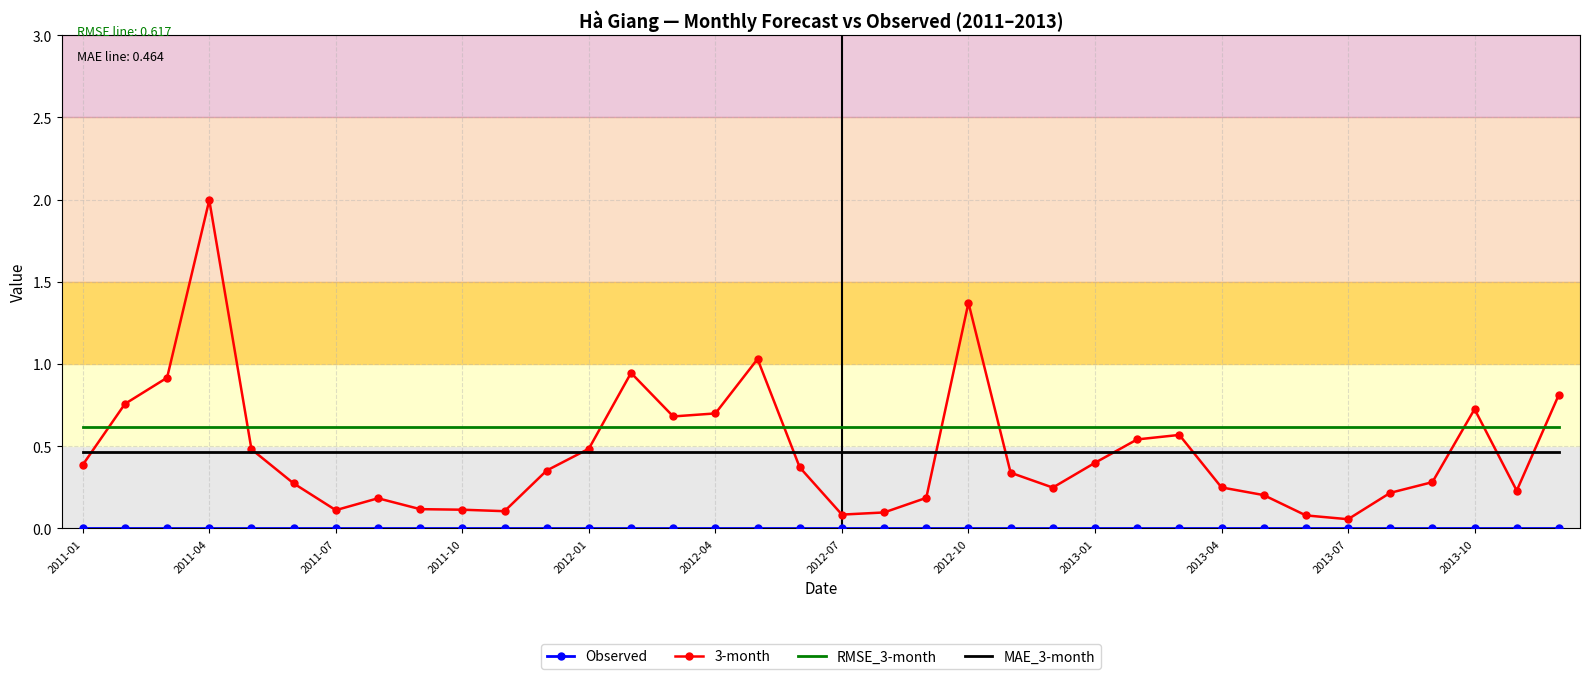

True or false: MAE_3-month and RMSE_3-month cross at least once.

False